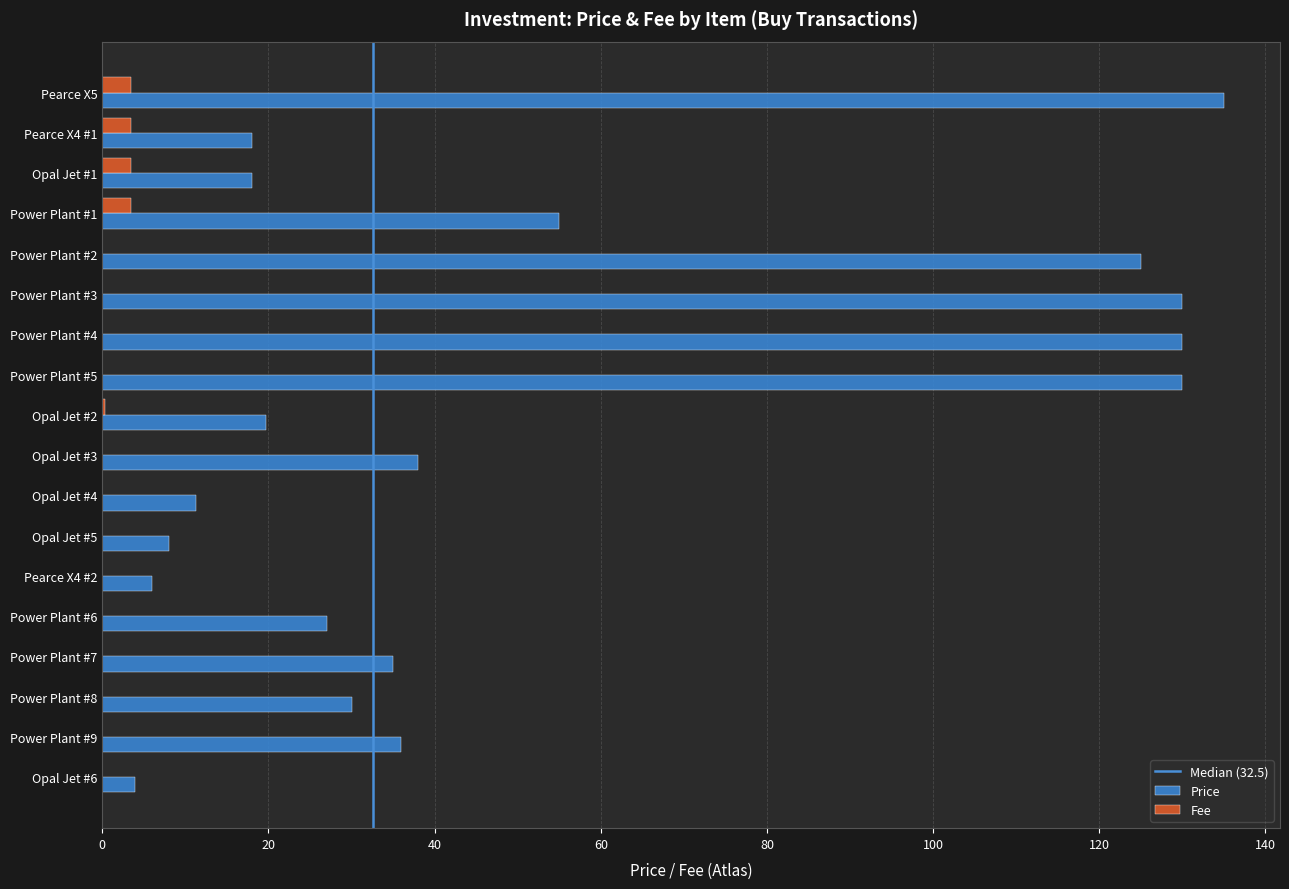

At which category does the chart reach its peak across all series?

Pearce X5